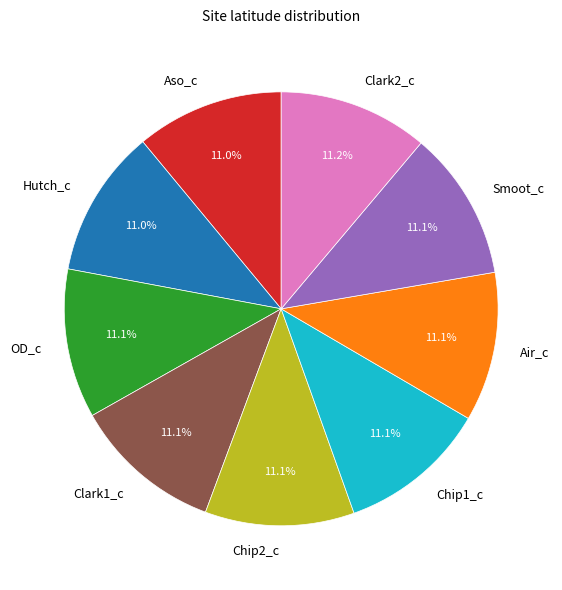

To the nearest percent, what portion does Aso_c represent?

11%